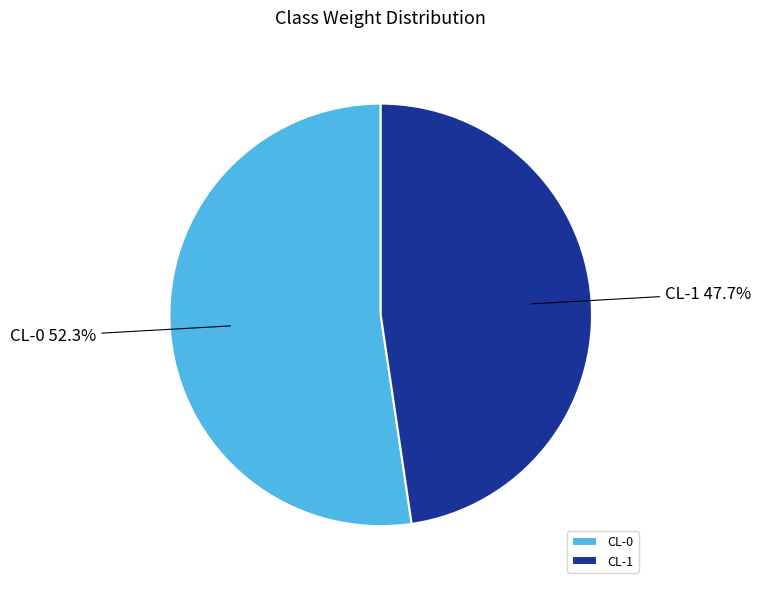

Which slice is the smallest?

CL-1